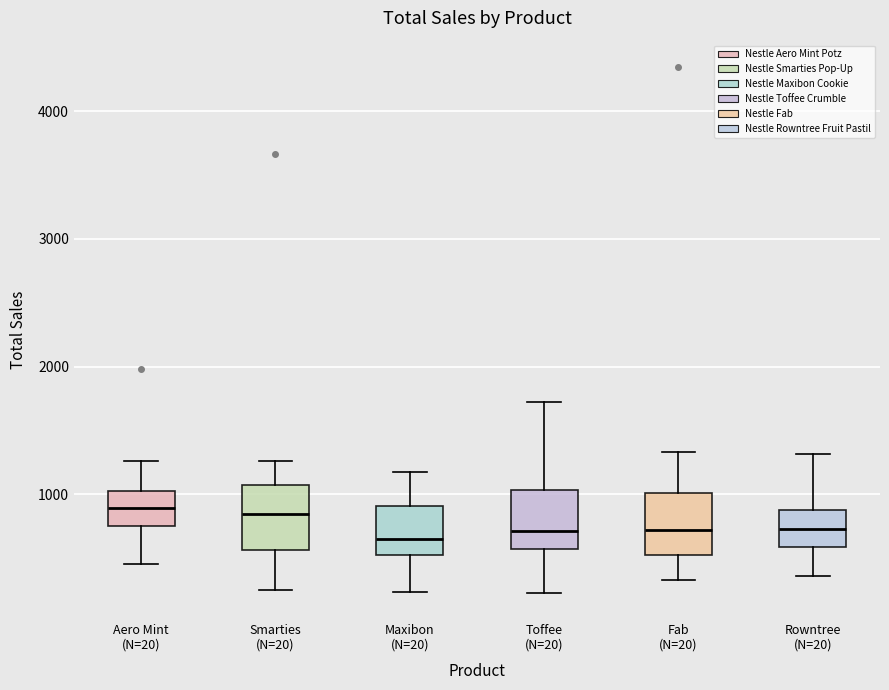

Reading left to right, transcribe this box plot: for each box, give where its median line is, the range the box spans, and where its two whiskers end, as read against the y-axis. The values are not printed on the chart, so give them approximately, as read against the axis.

Aero Mint (N=20): median 900, box 700 to 1000, whiskers 500 to 1300
Smarties (N=20): median 800, box 600 to 1100, whiskers 200 to 1300
Maxibon (N=20): median 700, box 500 to 900, whiskers 200 to 1200
Toffee (N=20): median 700, box 600 to 1000, whiskers 200 to 1700
Fab (N=20): median 700, box 500 to 1000, whiskers 300 to 1300
Rowntree (N=20): median 700, box 600 to 900, whiskers 400 to 1300